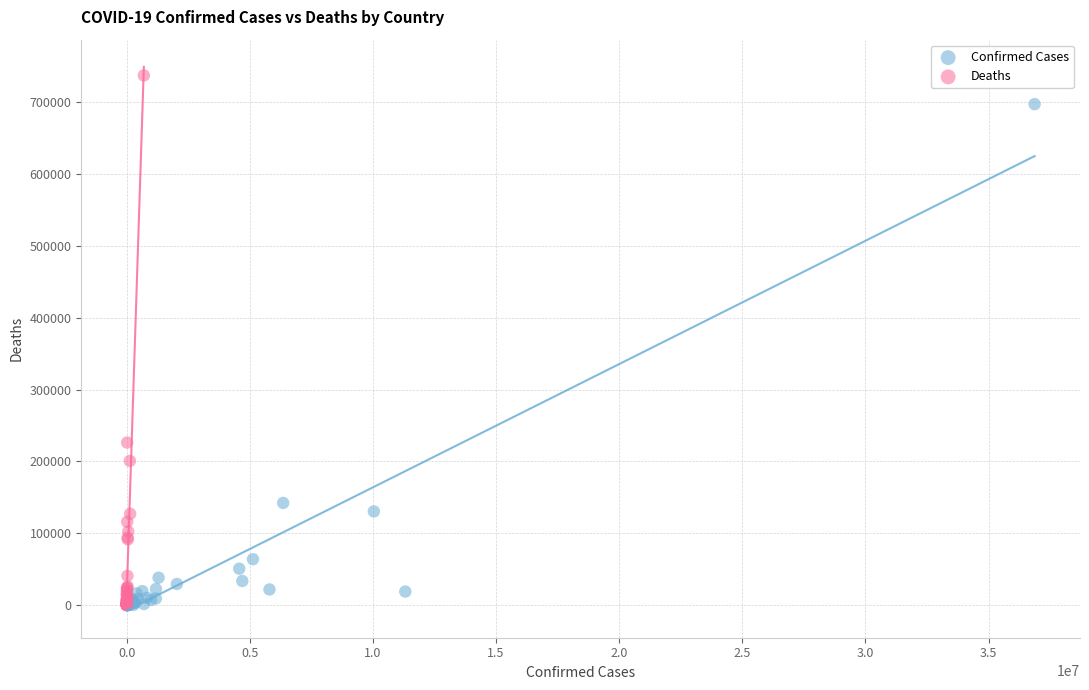

What are all the series names shown in the legend?

Confirmed Cases, Deaths